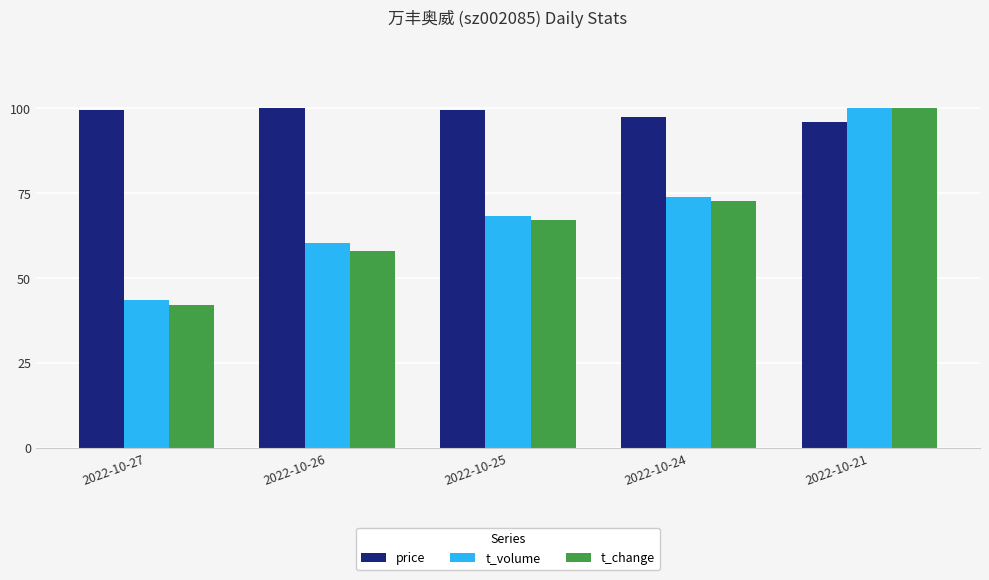

At which category is the sum across all series the highest?

2022-10-21